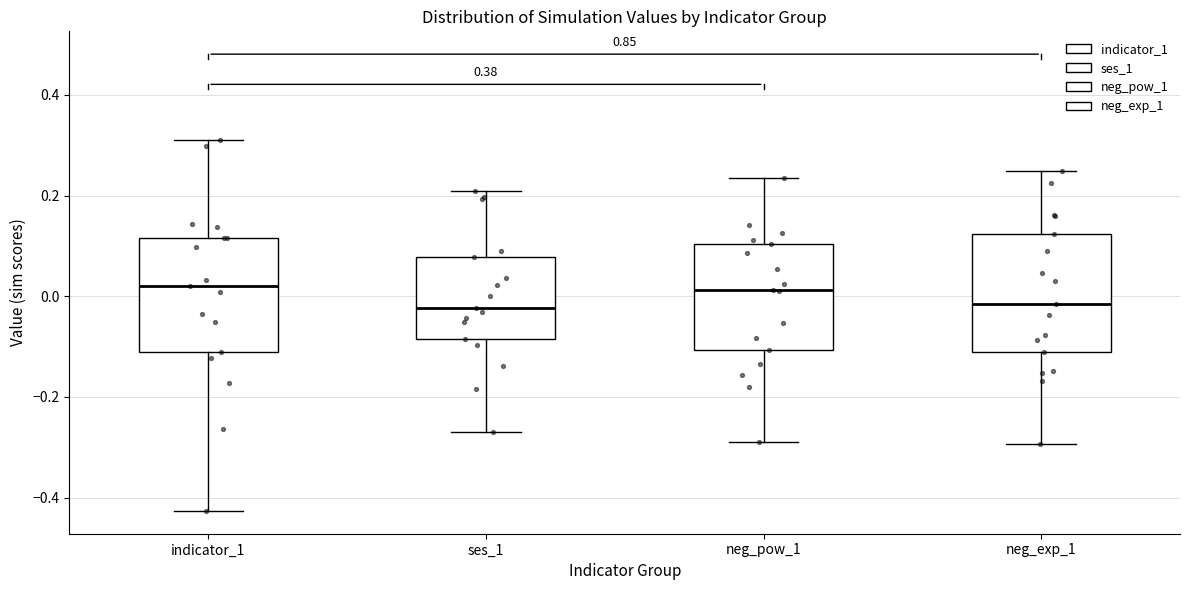

Reading left to right, read every box against the y-axis: the position of its median line, the range the box covers, and the ends of its whiskers. The values are not printed on the chart, so give them approximately, as read against the axis.

indicator_1: median 0.02, box -0.10 to 0.12, whiskers -0.42 to 0.32
ses_1: median -0.02, box -0.08 to 0.08, whiskers -0.26 to 0.20
neg_pow_1: median 0.02, box -0.10 to 0.10, whiskers -0.28 to 0.24
neg_exp_1: median -0.02, box -0.12 to 0.12, whiskers -0.30 to 0.24